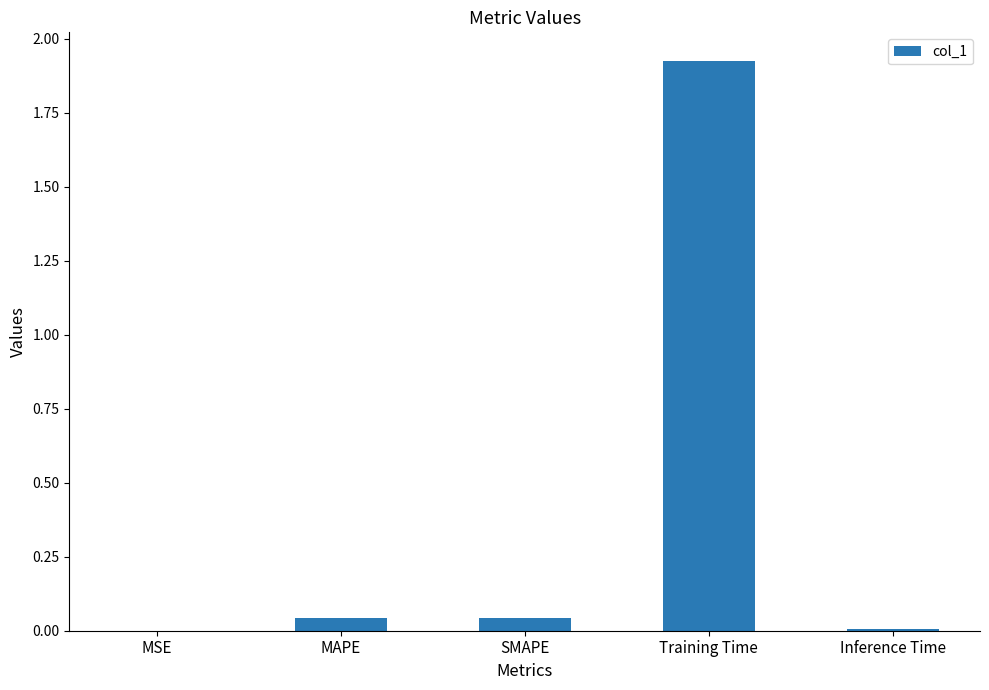

What is the sum of all values?

2.0